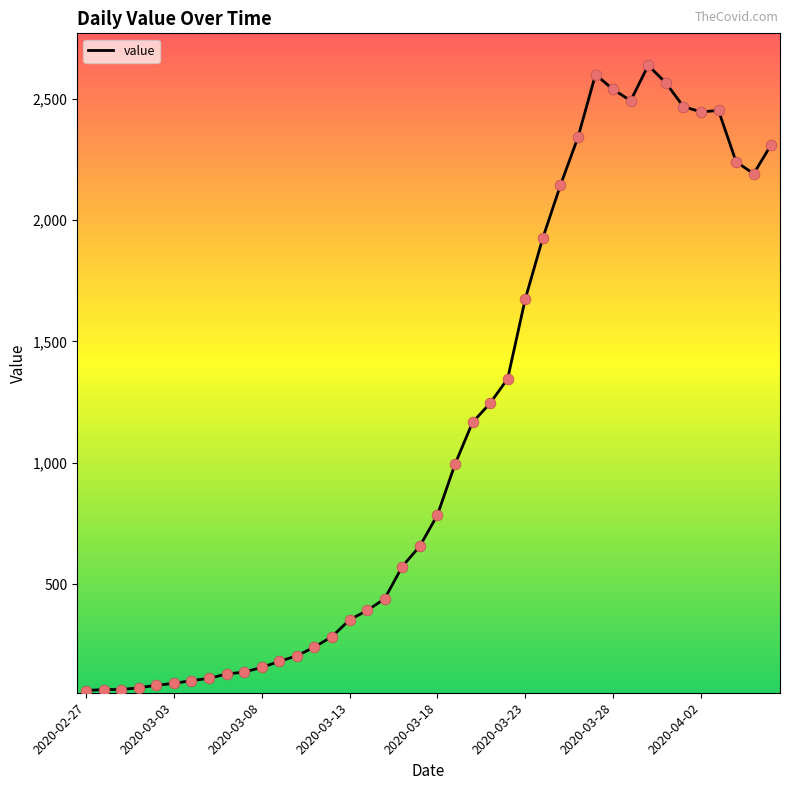

What is the difference between the maximum and minimum values?

2577